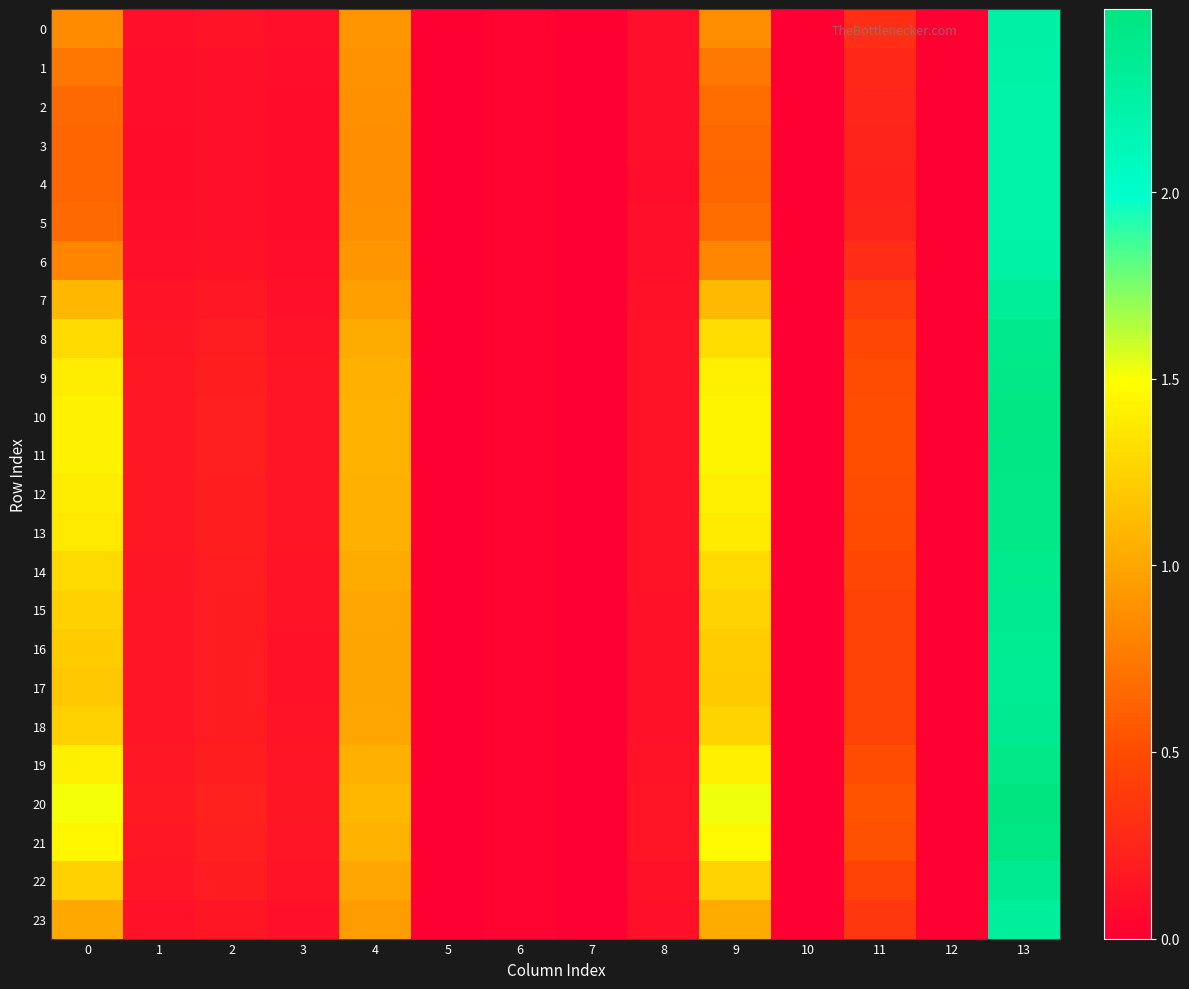

Reading left to right, transcribe all the data shown in this chart.

0: 0=0.8	1=0.1	2=0.1	3=0.1	4=0.9	5=0.0	6=0.0	7=0.0	8=0.1	9=0.9	10=0.0	11=0.3	12=0.0	13=2.3
1: 0=0.7	1=0.1	2=0.1	3=0.1	4=0.9	5=0.0	6=0.0	7=0.0	8=0.1	9=0.7	10=0.0	11=0.3	12=0.0	13=2.2
2: 0=0.7	1=0.1	2=0.1	3=0.1	4=0.9	5=0.0	6=0.0	7=0.0	8=0.1	9=0.7	10=0.0	11=0.2	12=0.0	13=2.2
3: 0=0.6	1=0.1	2=0.1	3=0.1	4=0.9	5=0.0	6=0.0	7=0.0	8=0.1	9=0.7	10=0.0	11=0.2	12=0.0	13=2.2
4: 0=0.6	1=0.1	2=0.1	3=0.1	4=0.9	5=0.0	6=0.0	7=0.0	8=0.1	9=0.6	10=0.0	11=0.2	12=0.0	13=2.2
5: 0=0.7	1=0.1	2=0.1	3=0.1	4=0.9	5=0.0	6=0.0	7=0.0	8=0.1	9=0.7	10=0.0	11=0.2	12=0.0	13=2.2
6: 0=0.8	1=0.1	2=0.1	3=0.1	4=0.9	5=0.0	6=0.0	7=0.0	8=0.1	9=0.8	10=0.0	11=0.3	12=0.0	13=2.2
7: 0=1.1	1=0.1	2=0.2	3=0.1	4=1.0	5=0.0	6=0.0	7=0.0	8=0.1	9=1.1	10=0.0	11=0.4	12=0.0	13=2.3
8: 0=1.3	1=0.1	2=0.2	3=0.1	4=1.0	5=0.0	6=0.0	7=0.0	8=0.1	9=1.3	10=0.0	11=0.5	12=0.0	13=2.4
9: 0=1.4	1=0.2	2=0.2	3=0.1	4=1.1	5=0.0	6=0.0	7=0.0	8=0.1	9=1.4	10=0.0	11=0.5	12=0.0	13=2.4
10: 0=1.4	1=0.2	2=0.2	3=0.1	4=1.1	5=0.0	6=0.0	7=0.0	8=0.1	9=1.4	10=0.0	11=0.5	12=0.0	13=2.5
11: 0=1.4	1=0.2	2=0.2	3=0.1	4=1.1	5=0.0	6=0.0	7=0.0	8=0.1	9=1.4	10=0.0	11=0.5	12=0.0	13=2.4
12: 0=1.4	1=0.2	2=0.2	3=0.1	4=1.1	5=0.0	6=0.0	7=0.0	8=0.1	9=1.4	10=0.0	11=0.5	12=0.0	13=2.4
13: 0=1.4	1=0.2	2=0.2	3=0.1	4=1.1	5=0.0	6=0.0	7=0.0	8=0.1	9=1.4	10=0.0	11=0.5	12=0.0	13=2.4
14: 0=1.3	1=0.1	2=0.2	3=0.1	4=1.0	5=0.0	6=0.0	7=0.0	8=0.1	9=1.3	10=0.0	11=0.5	12=0.0	13=2.4
15: 0=1.2	1=0.1	2=0.2	3=0.1	4=1.0	5=0.0	6=0.0	7=0.0	8=0.1	9=1.2	10=0.0	11=0.4	12=0.0	13=2.4
16: 0=1.2	1=0.1	2=0.2	3=0.1	4=1.0	5=0.0	6=0.0	7=0.0	8=0.1	9=1.2	10=0.0	11=0.4	12=0.0	13=2.4
17: 0=1.2	1=0.1	2=0.2	3=0.1	4=1.0	5=0.0	6=0.0	7=0.0	8=0.1	9=1.2	10=0.0	11=0.4	12=0.0	13=2.4
18: 0=1.2	1=0.1	2=0.2	3=0.1	4=1.0	5=0.0	6=0.0	7=0.0	8=0.1	9=1.3	10=0.0	11=0.4	12=0.0	13=2.4
19: 0=1.4	1=0.2	2=0.2	3=0.1	4=1.1	5=0.0	6=0.0	7=0.0	8=0.1	9=1.4	10=0.0	11=0.5	12=0.0	13=2.4
20: 0=1.5	1=0.2	2=0.2	3=0.1	4=1.1	5=0.0	6=0.0	7=0.0	8=0.1	9=1.5	10=0.0	11=0.5	12=0.0	13=2.5
21: 0=1.5	1=0.2	2=0.2	3=0.1	4=1.1	5=0.0	6=0.0	7=0.0	8=0.1	9=1.5	10=0.0	11=0.5	12=0.0	13=2.5
22: 0=1.2	1=0.1	2=0.2	3=0.1	4=1.0	5=0.0	6=0.0	7=0.0	8=0.1	9=1.3	10=0.0	11=0.4	12=0.0	13=2.4
23: 0=1.0	1=0.1	2=0.2	3=0.1	4=1.0	5=0.0	6=0.0	7=0.0	8=0.1	9=1.0	10=0.0	11=0.4	12=0.0	13=2.3